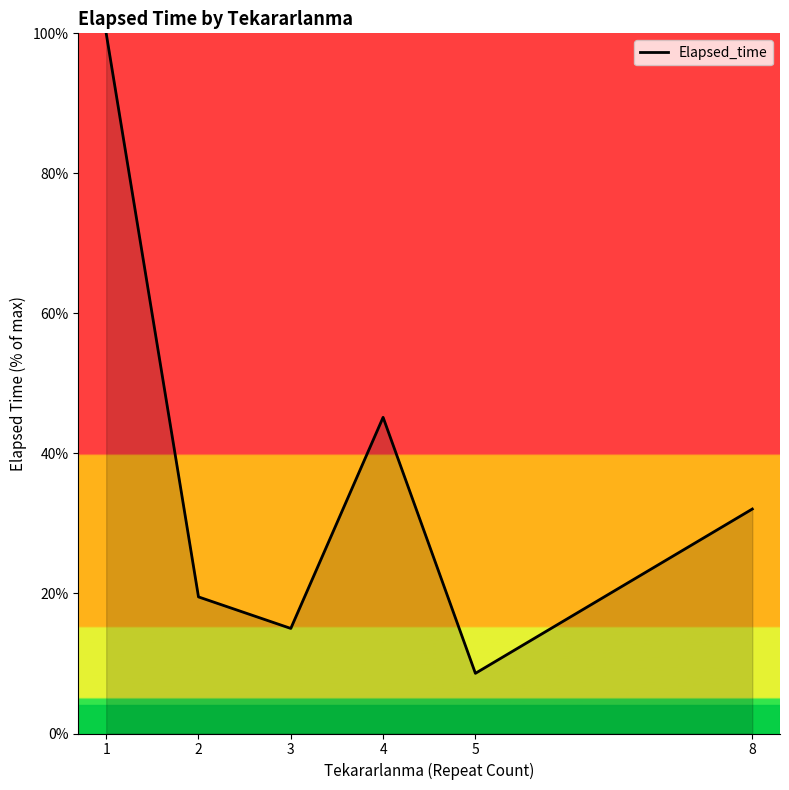

Does the chart have visible grid lines?

No